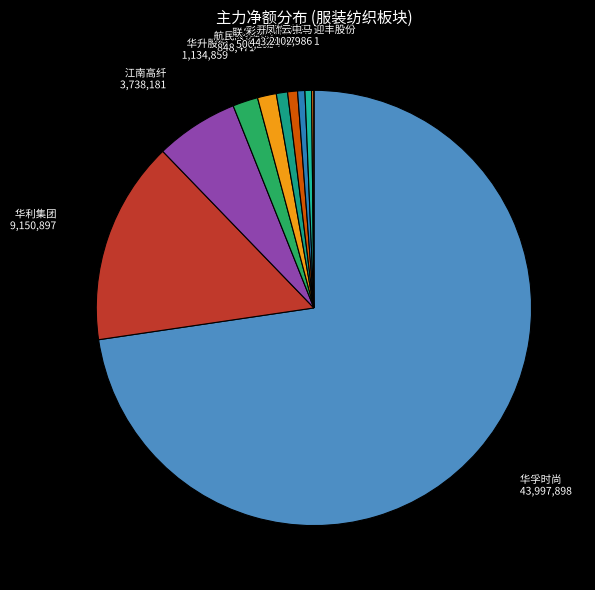

Which slice is the largest?

华孚时尚